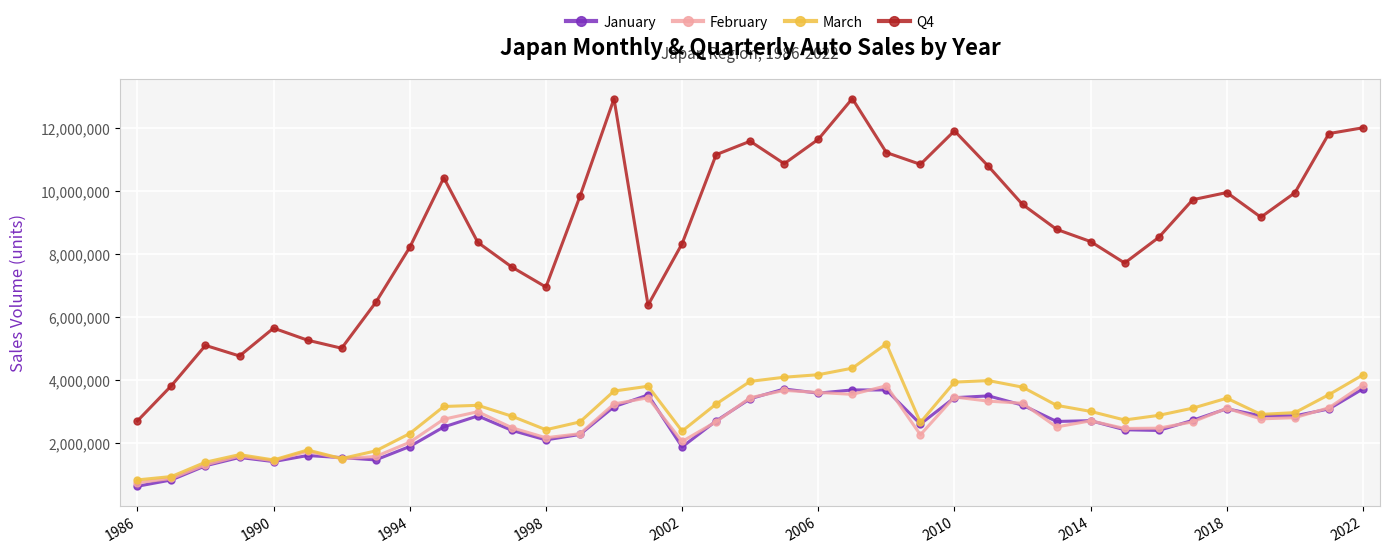

What are all the series names shown in the legend?

January, February, March, Q4